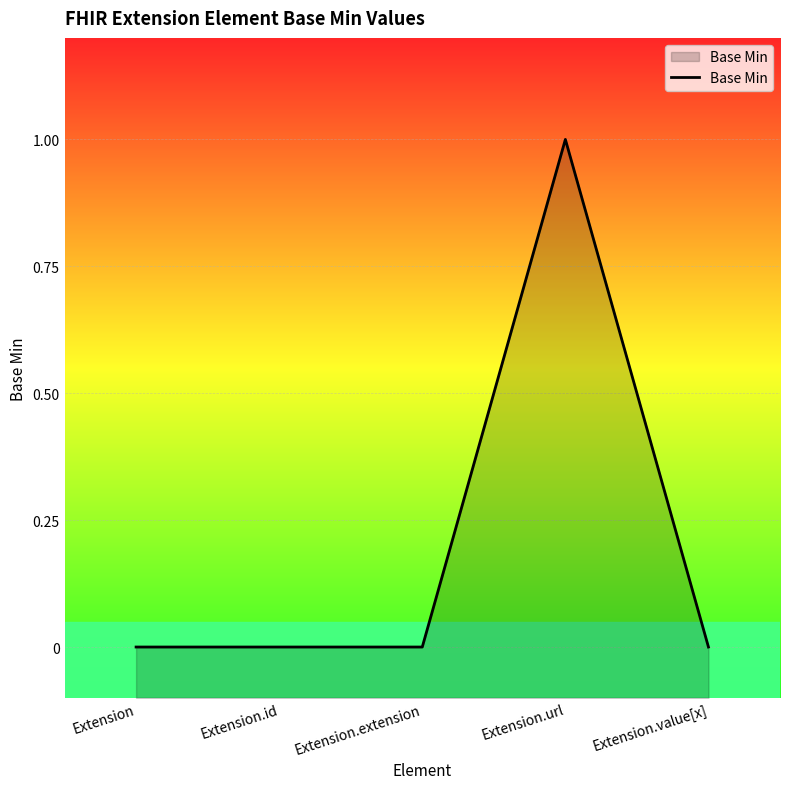

What is the sum of all values?

1